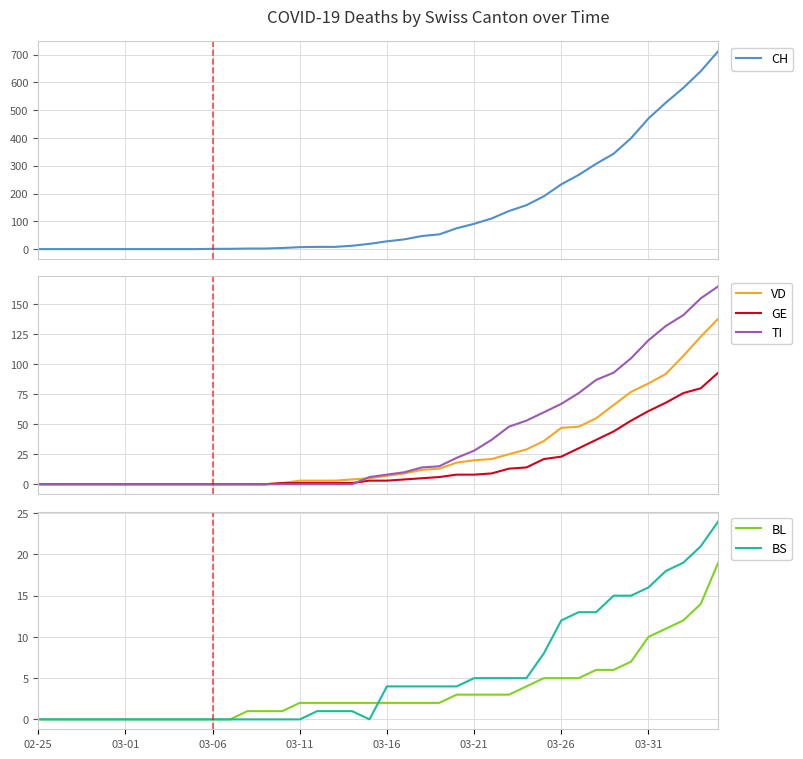

What is the value of the GE point at the 29th from the left?

14